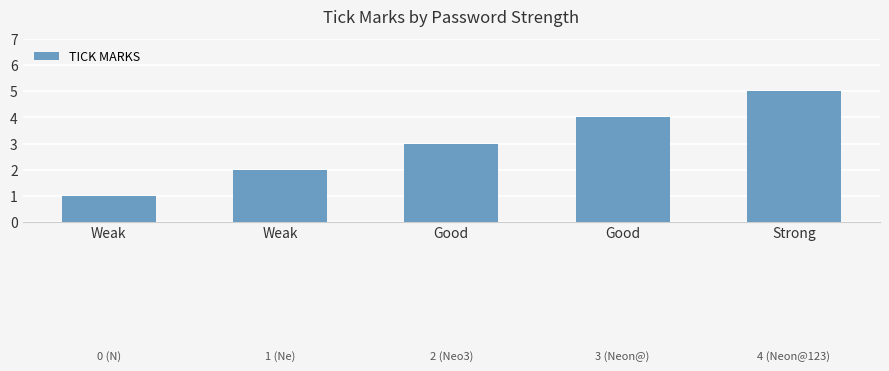

Reading left to right, extract all data points from this chart.

Weak=1	Weak=2	Good=3	Good=4	Strong=5